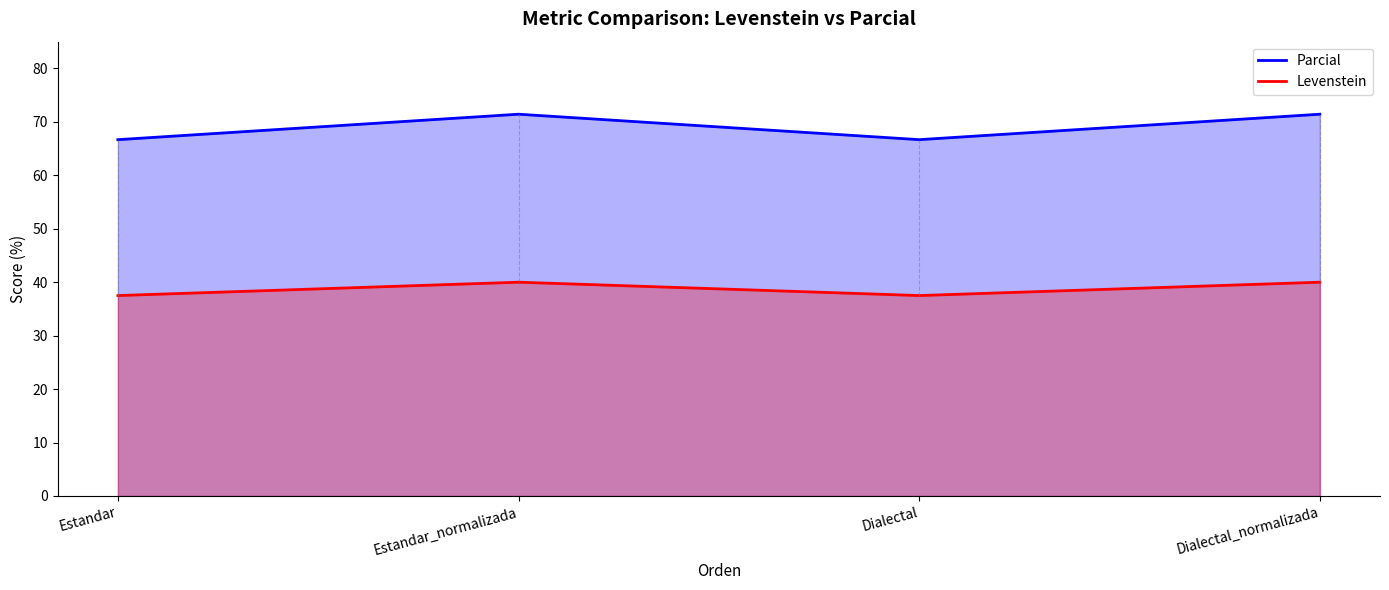

Where is the first local minimum for Levenstein?

Dialectal